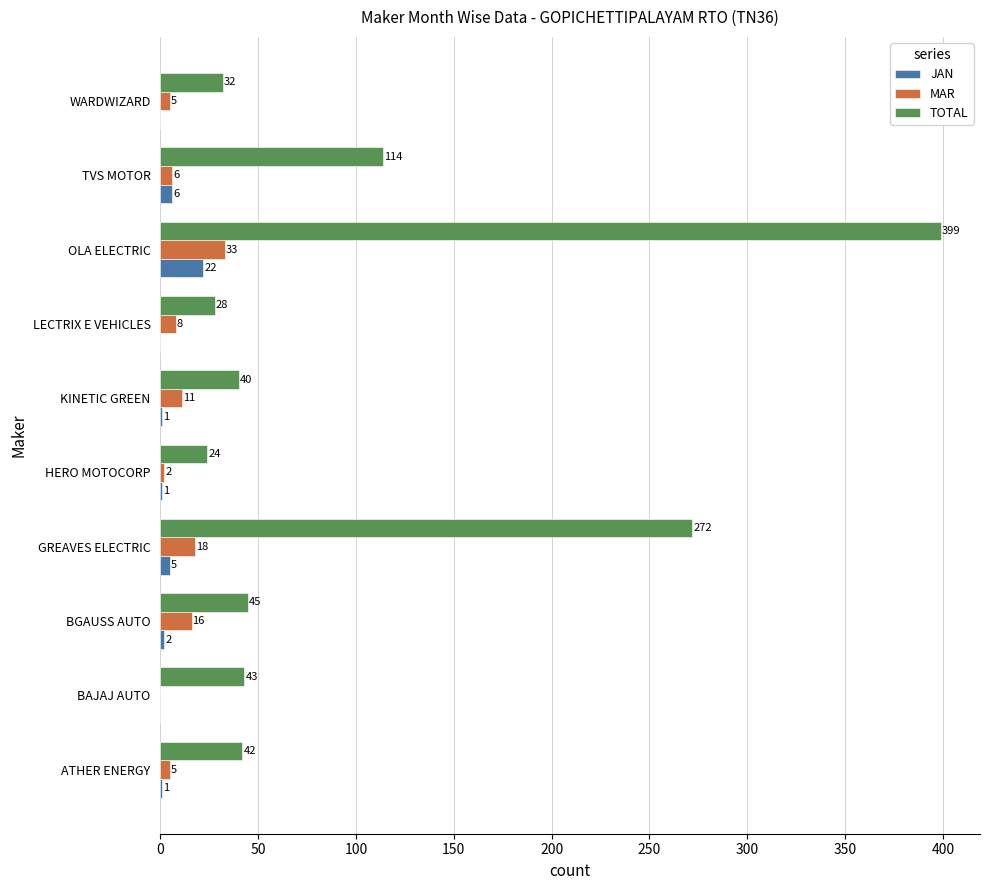

Where is TOTAL nearest to the value 211?

GREAVES ELECTRIC